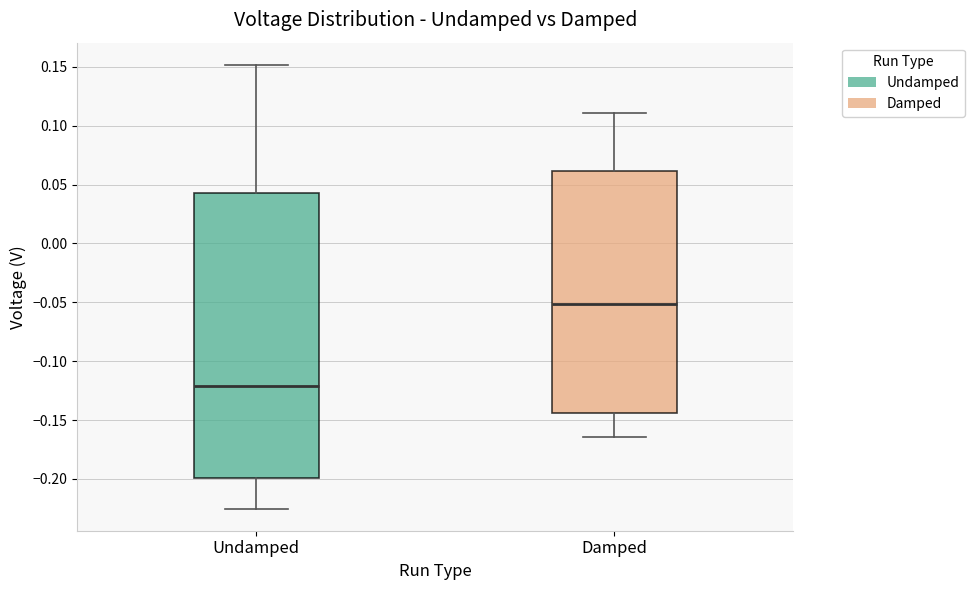

Where does the upper whisker of the box for Undamped end on the y-axis? The values are not printed on the chart, so give them approximately, as read against the axis.

0.150